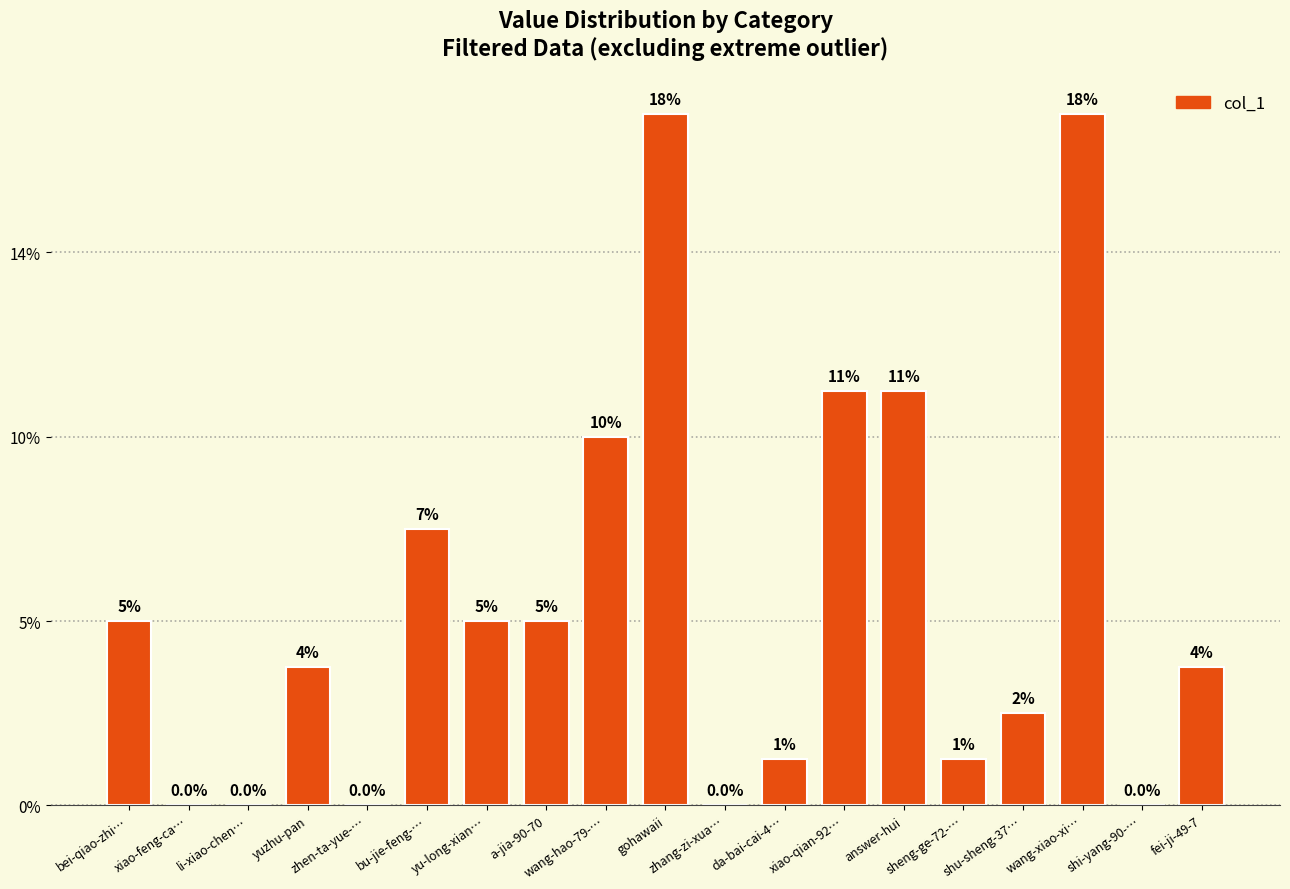

Are the bars horizontal?

No